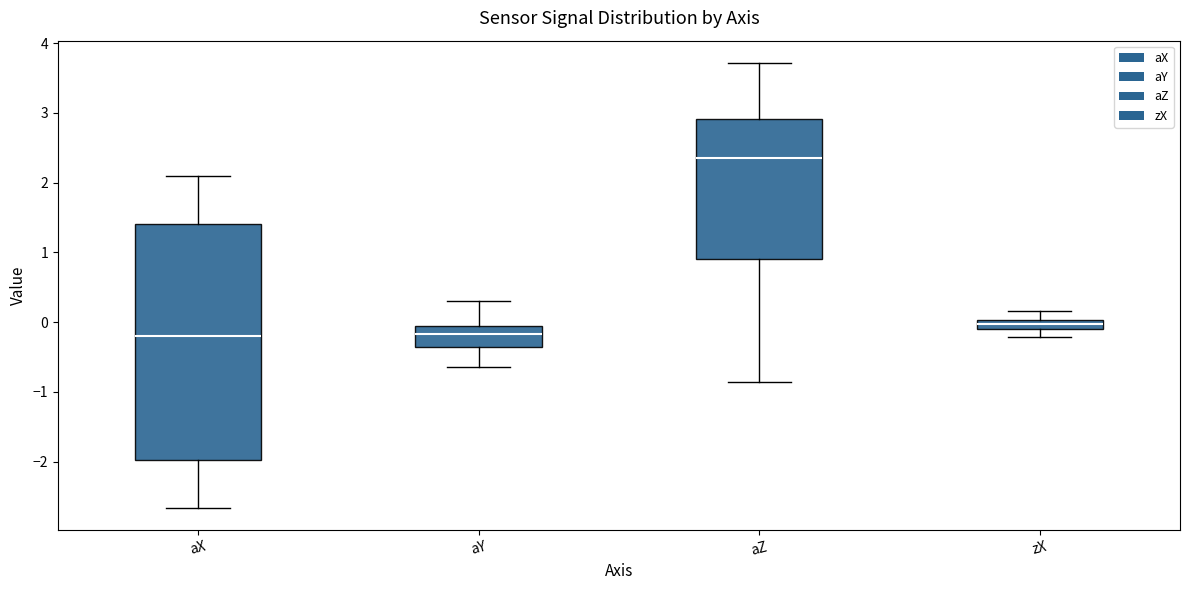

Comparing the boxes themselves (not the whiskers), which one is the tallest?

aX